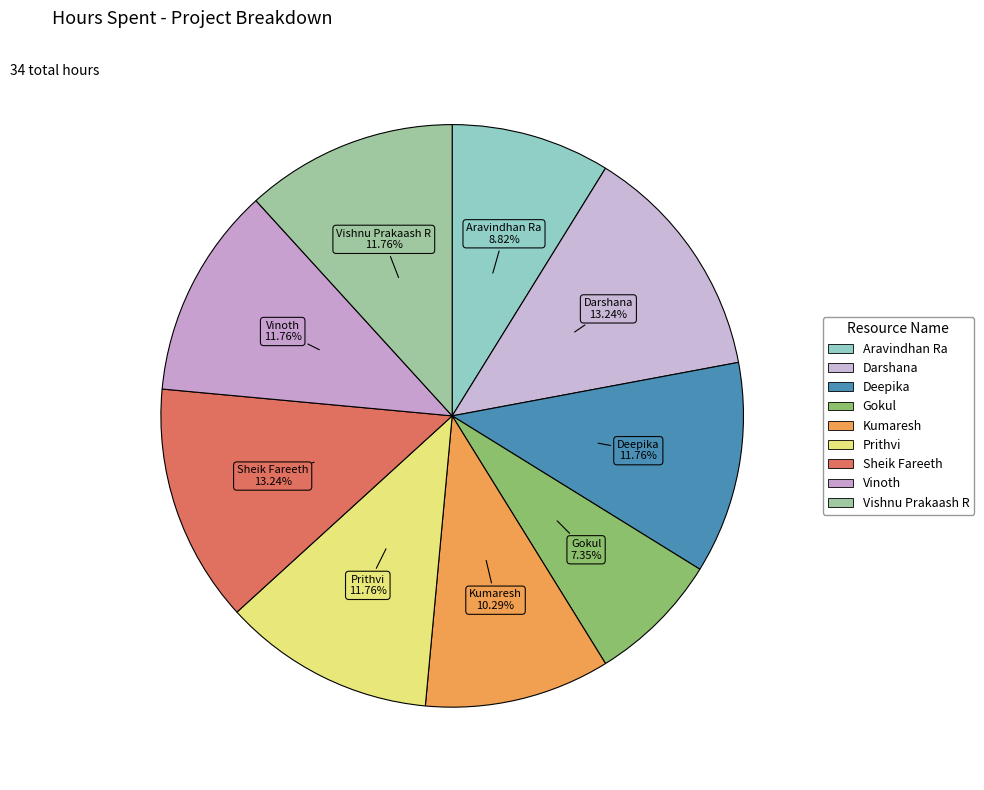

How many segments does this pie chart have?

9